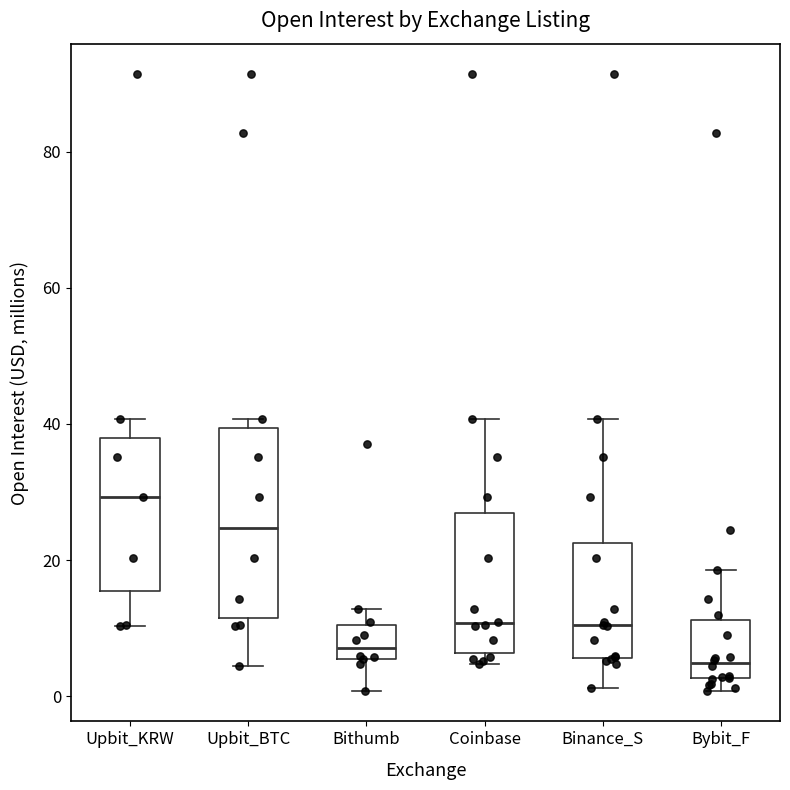

Reading left to right, transcribe this box plot: for each box, give where its median line is, the range the box spans, and where its two whiskers end, as read against the y-axis. The values are not printed on the chart, so give them approximately, as read against the axis.

Upbit_KRW: median 30, box 16 to 38, whiskers 10 to 40
Upbit_BTC: median 24, box 12 to 40, whiskers 4 to 40 (just above the box's upper edge)
Bithumb: median 8, box 6 to 10, whiskers 0 to 12
Coinbase: median 10, box 6 to 26, whiskers 4 to 40
Binance_S: median 10, box 6 to 22, whiskers 2 to 40
Bybit_F: median 4, box 2 to 12, whiskers 0 to 18